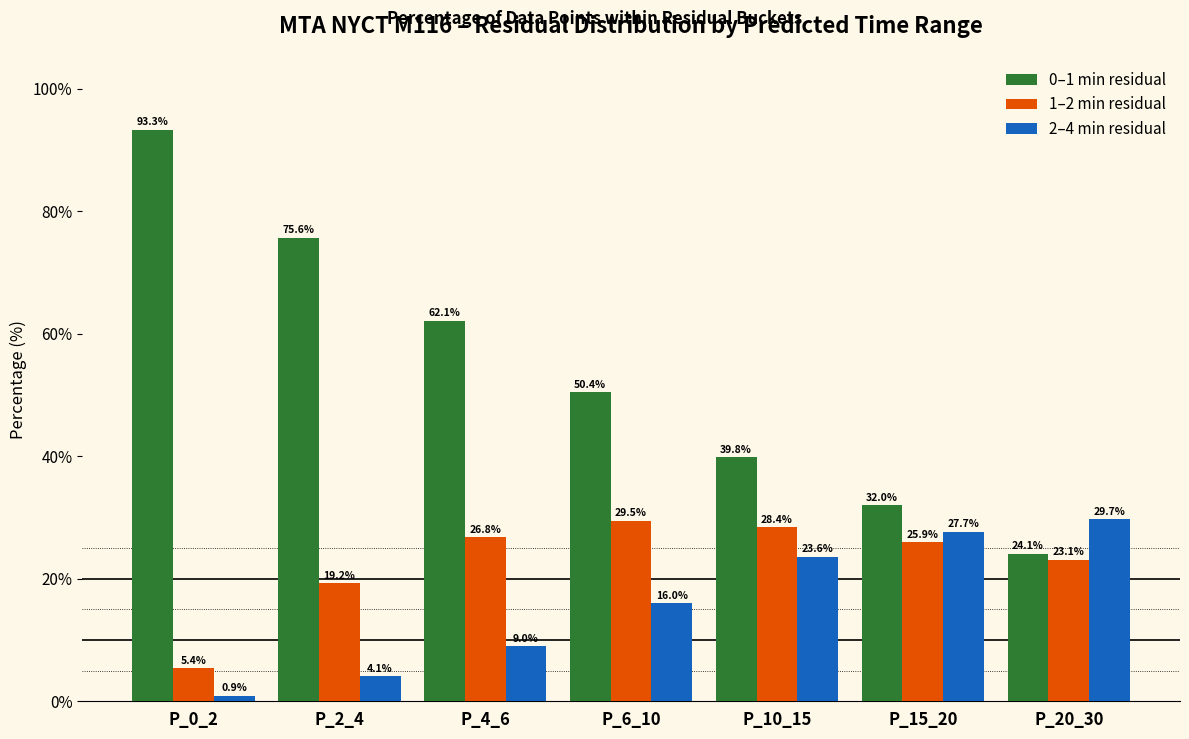

Reading left to right, transcribe all the data shown in this chart.

0–1 min residual: P_0_2=93.3	P_2_4=75.6	P_4_6=62.1	P_6_10=50.4	P_10_15=39.8	P_15_20=32.0	P_20_30=24.1
1–2 min residual: P_0_2=5.4	P_2_4=19.2	P_4_6=26.8	P_6_10=29.5	P_10_15=28.4	P_15_20=25.9	P_20_30=23.1
2–4 min residual: P_0_2=0.9	P_2_4=4.1	P_4_6=9.0	P_6_10=16.0	P_10_15=23.6	P_15_20=27.7	P_20_30=29.7